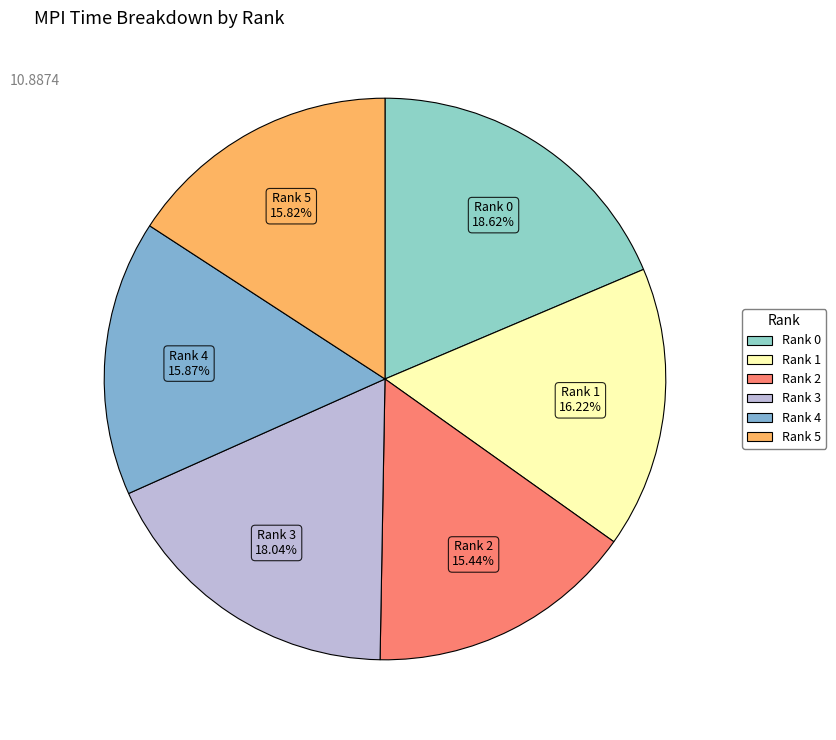

Combined, do Rank 2 and Rank 1 account for over 50%?

No